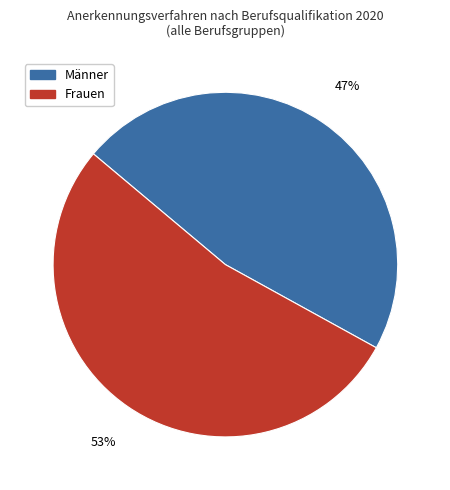

Which category accounts for the majority?

Frauen